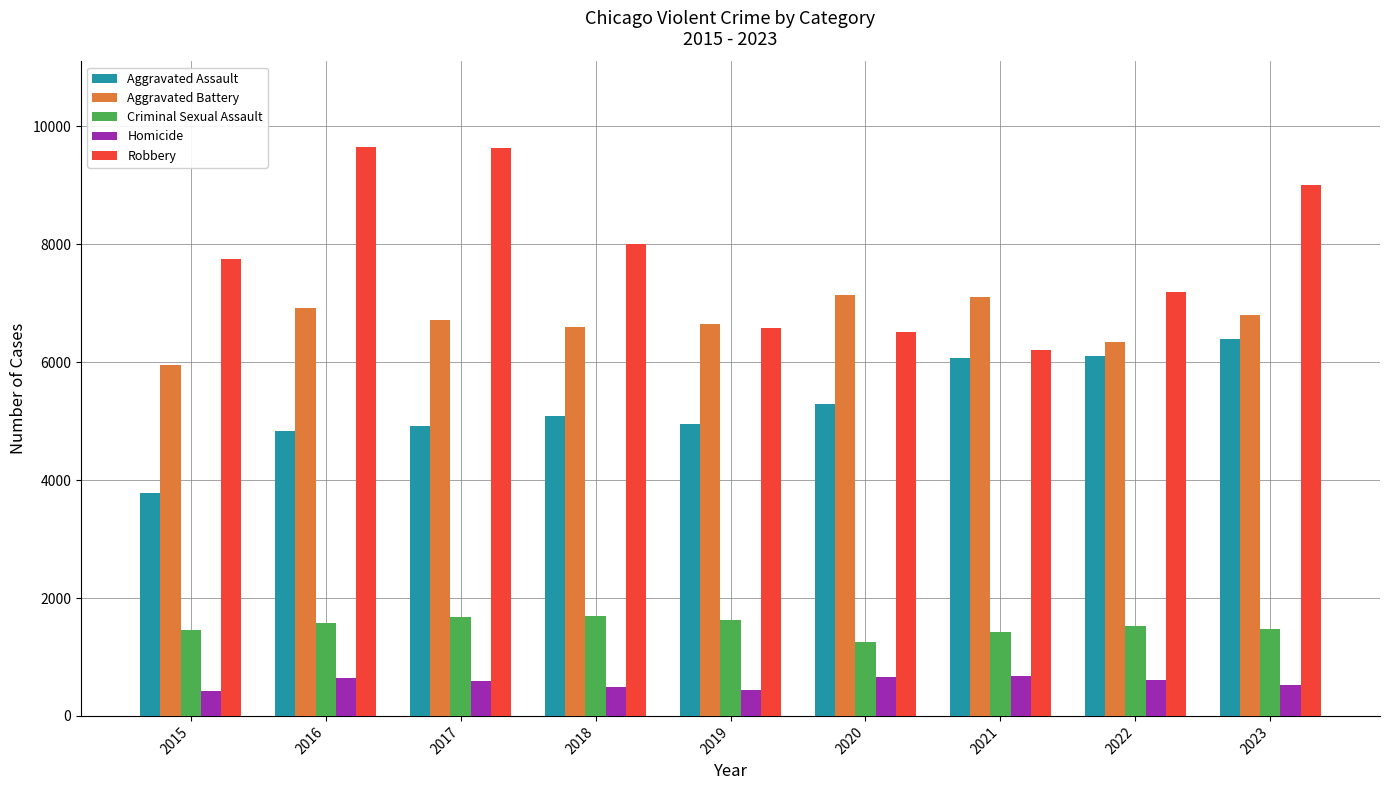

Between 2019 and 2023, which series saw the biggest shift?

Robbery